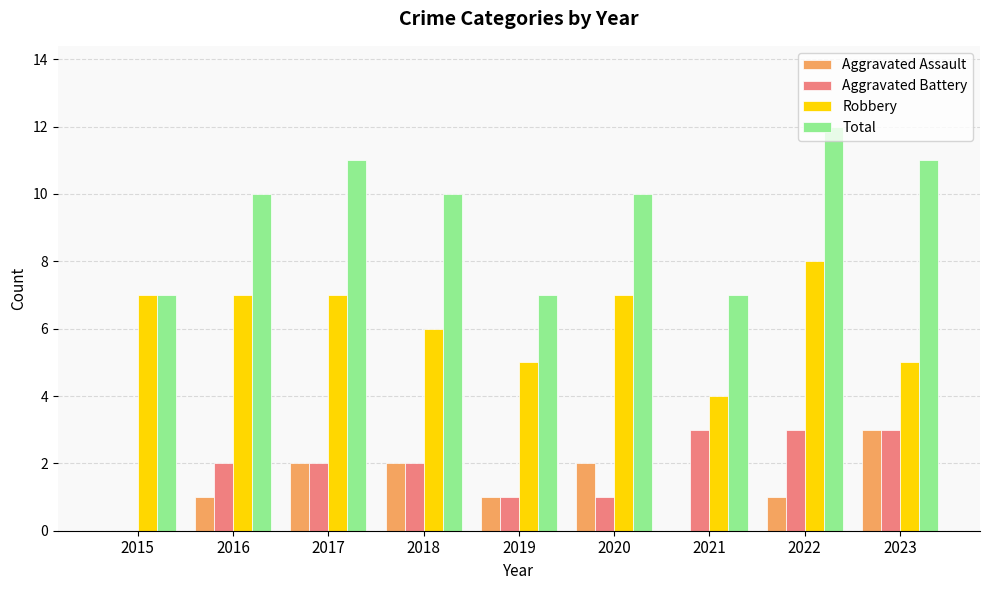

How many groups of bars are there?

9